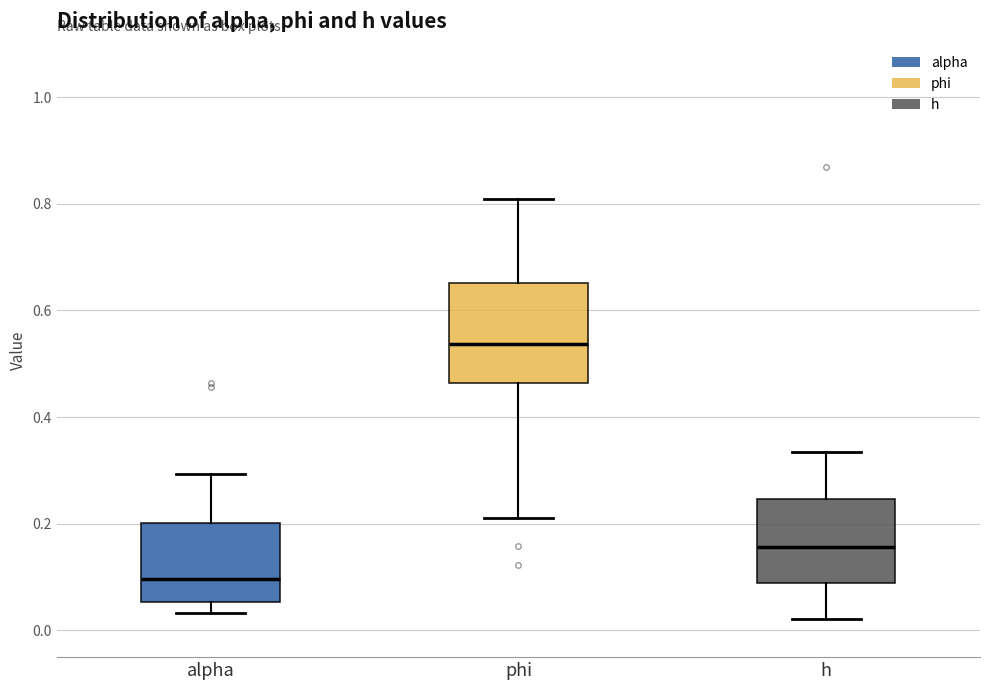

Which box has the highest median line?

phi